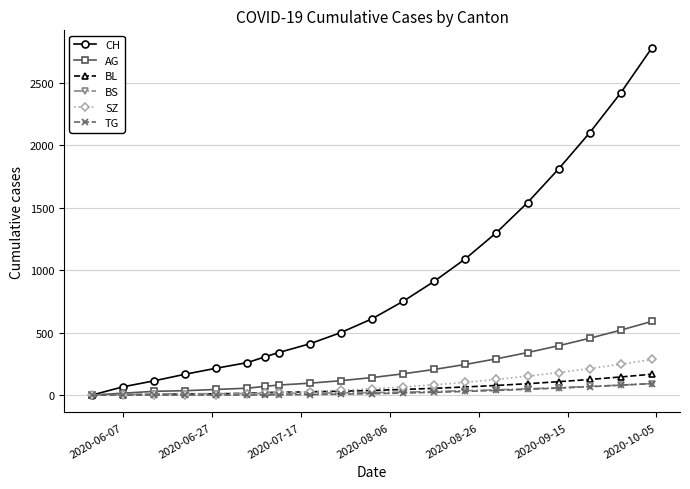

Which series has the largest range (max minus min)?

CH